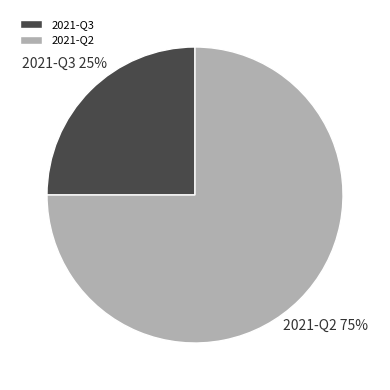

Rank the categories by value from highest to lowest.

2021-Q2, 2021-Q3